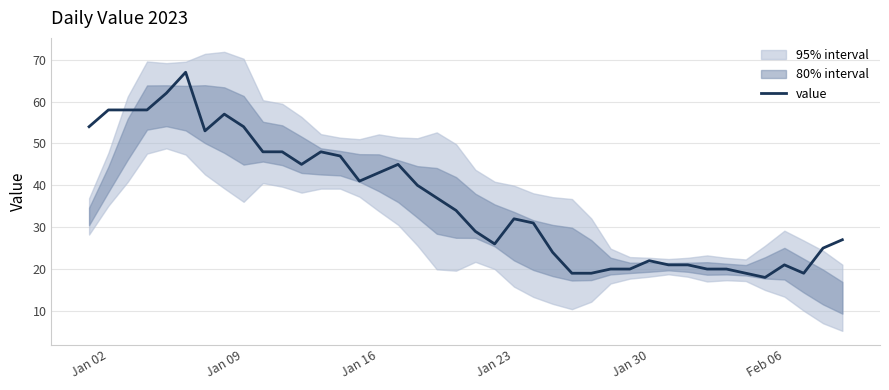

What is the maximum value for value?

67